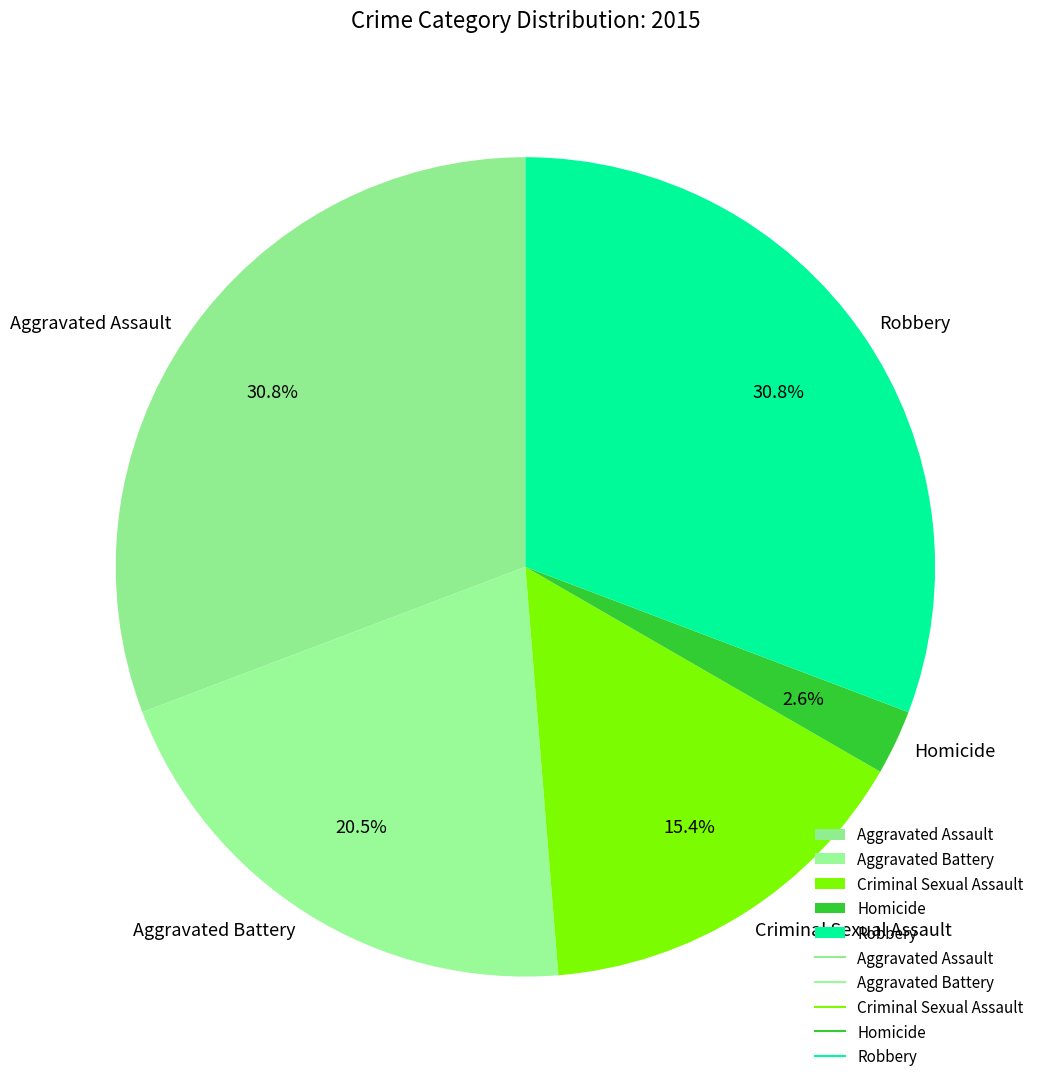

Combined, what portion of the pie is Aggravated Battery and Criminal Sexual Assault?

35.9%